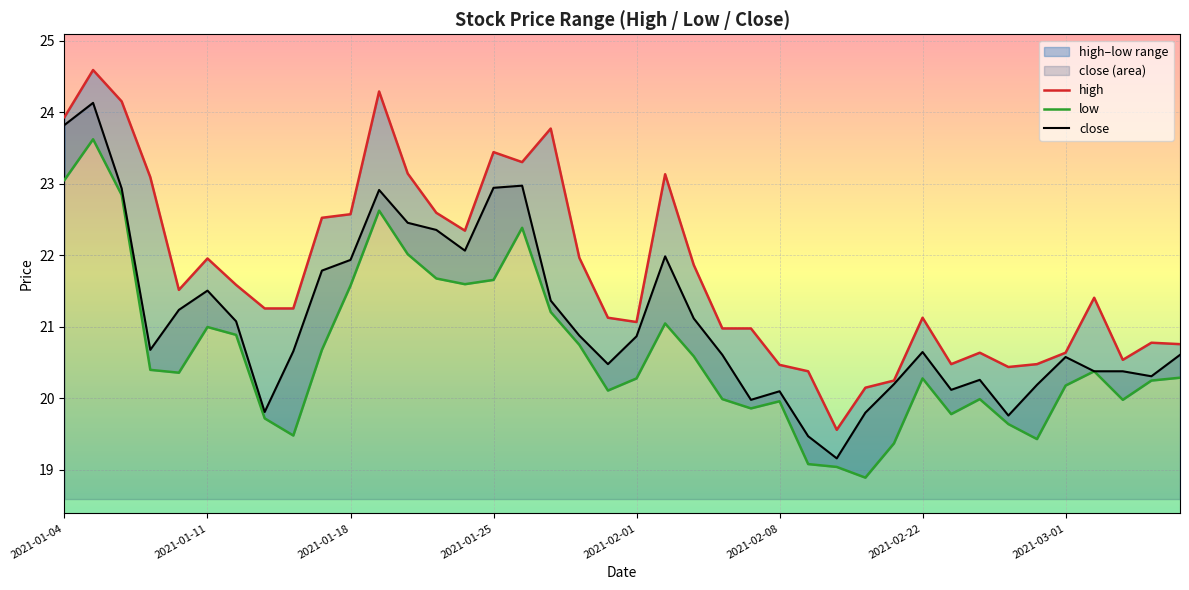

What is the difference between the close values at 27 and 13?

3.2